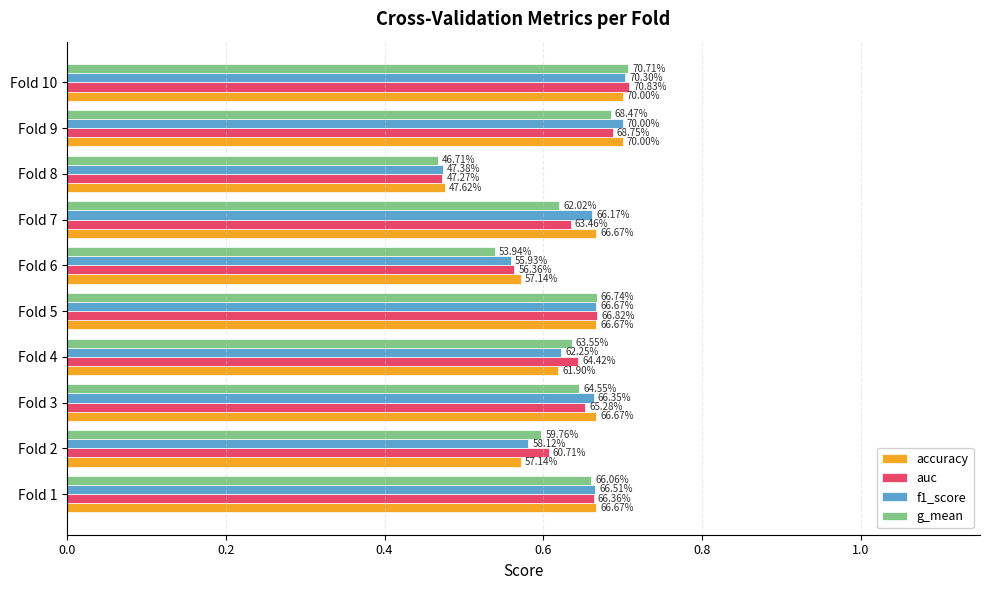

What are all the series names shown in the legend?

accuracy, auc, f1_score, g_mean